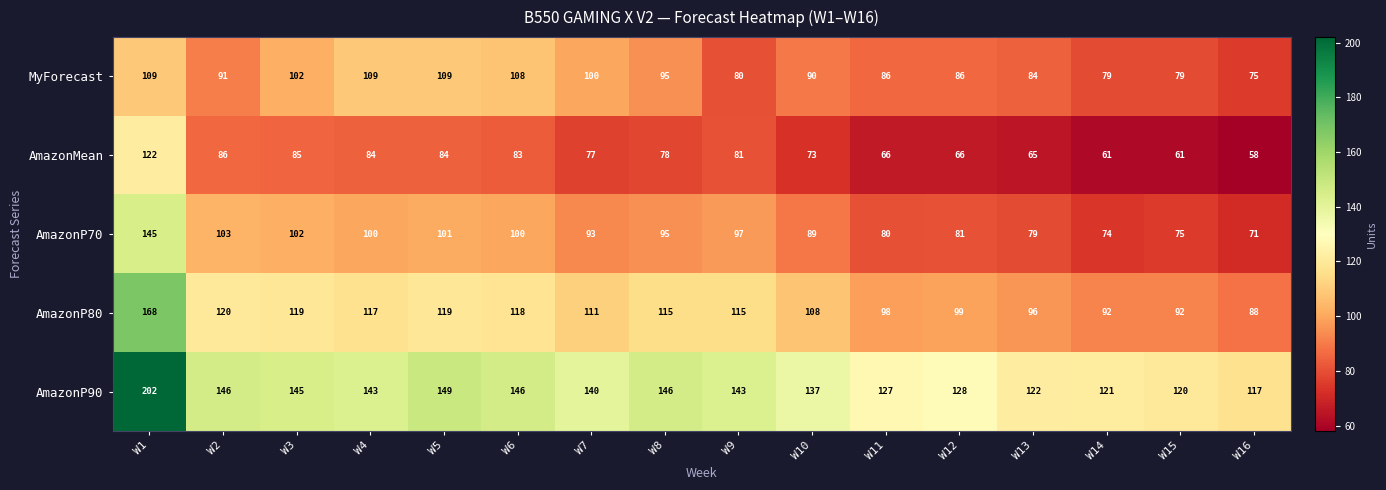

At which category is the sum across all series the highest?

W1